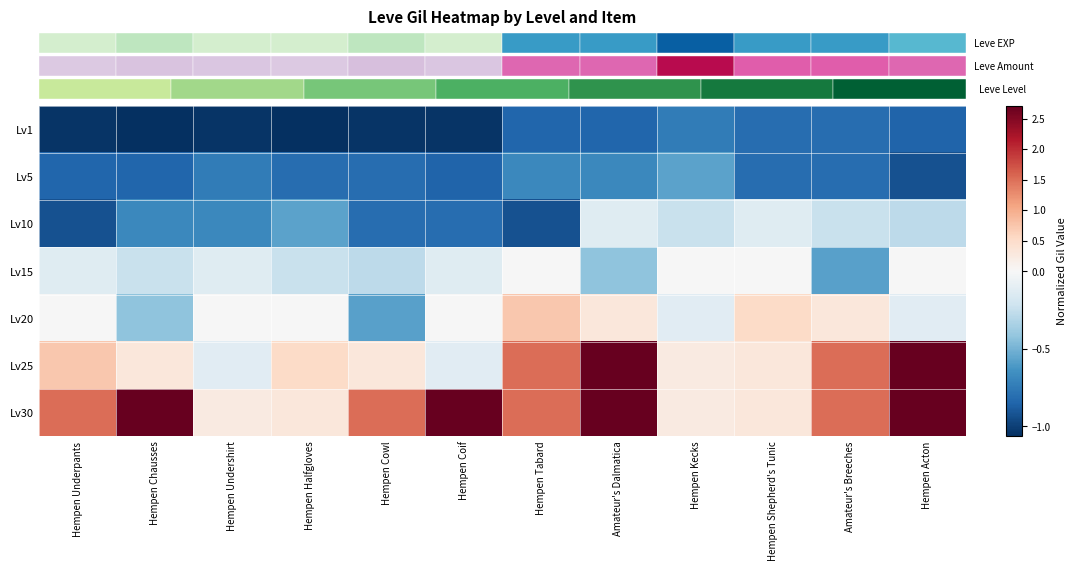

Count the number of data series in this chart.

7